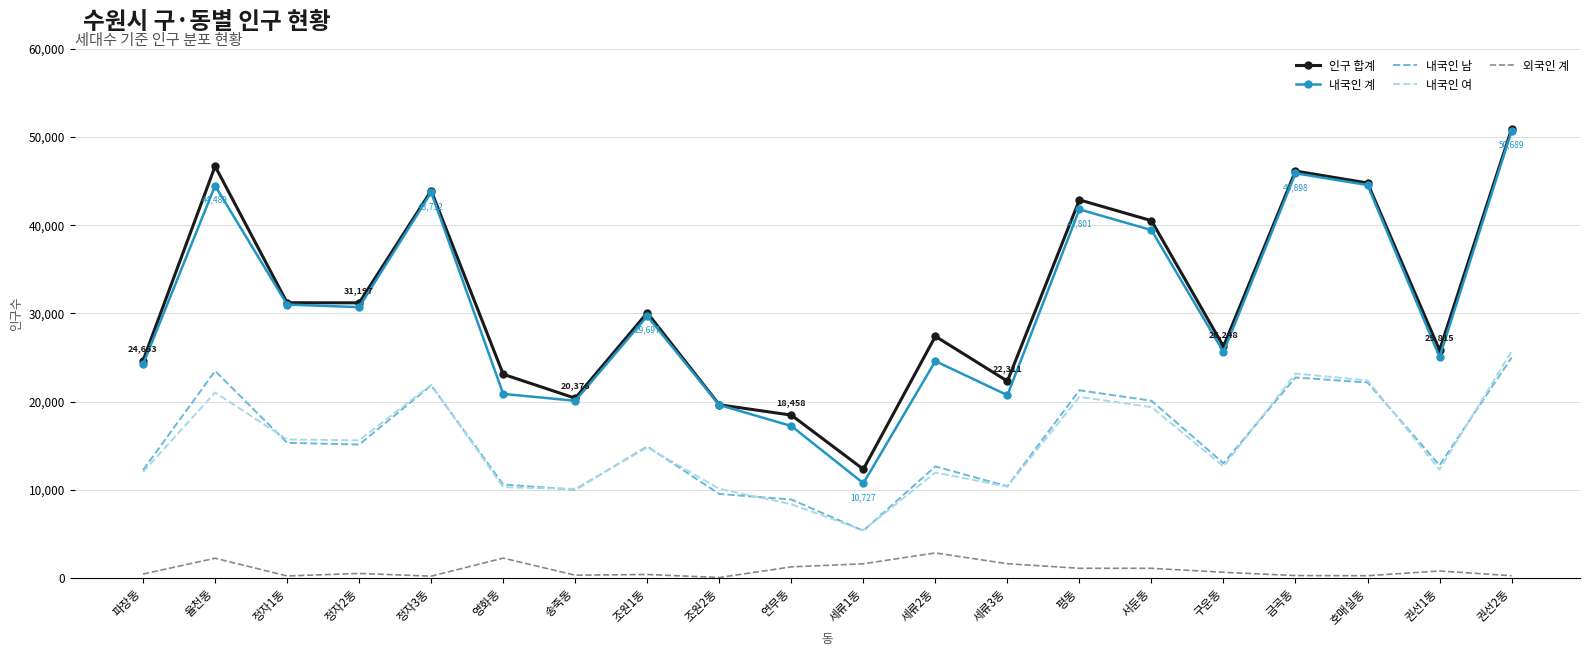

True or false: 내국인 남 and 외국인 계 intersect in this chart.

False